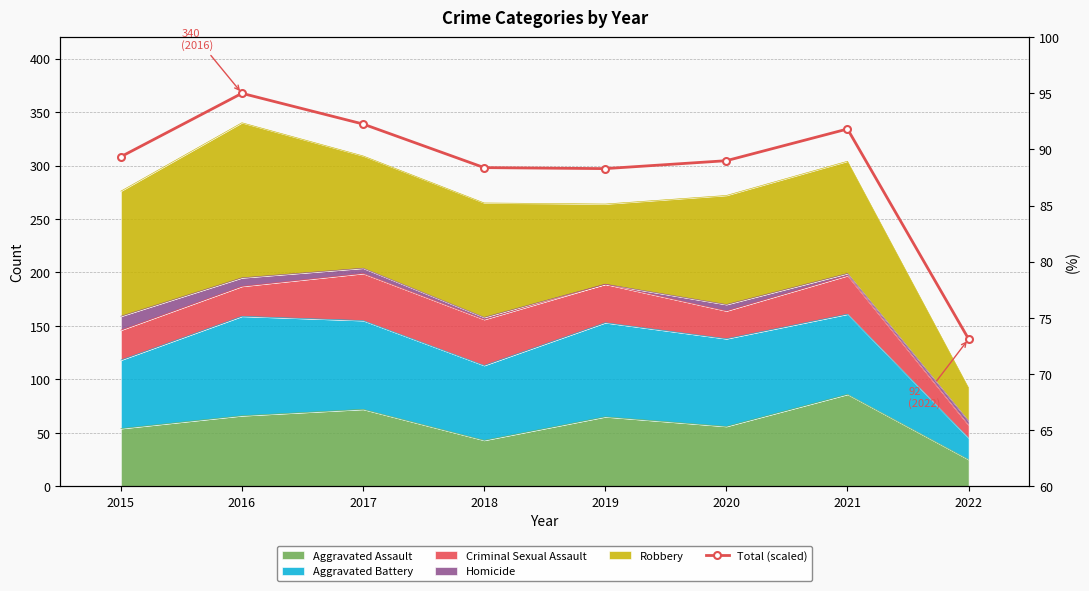

How many points are lower than both their immediate neighbors (excluding endpoints)?

1